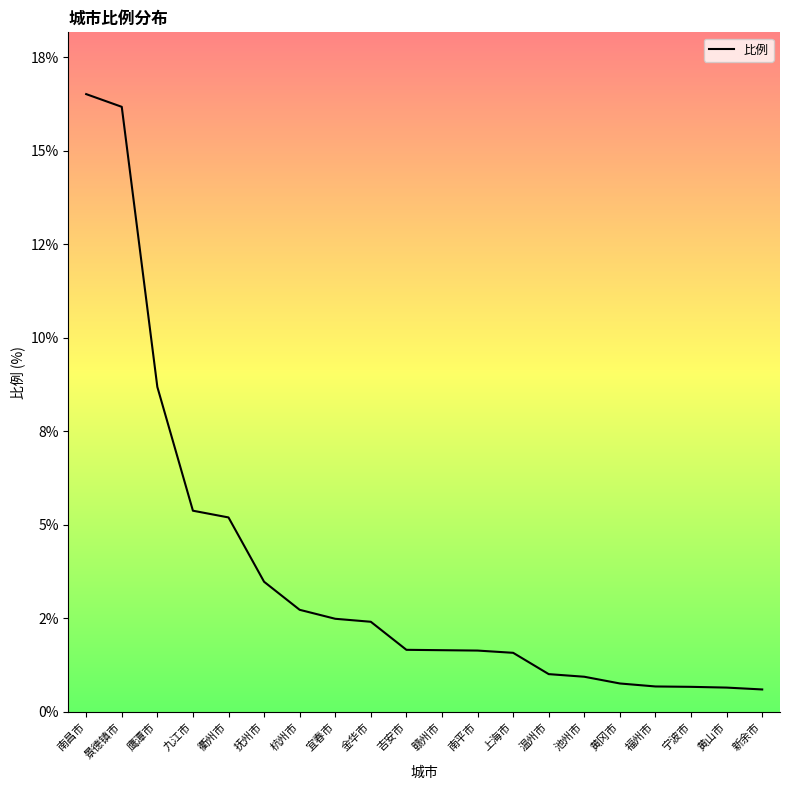

Which label corresponds to the smallest value in the chart?

新余市